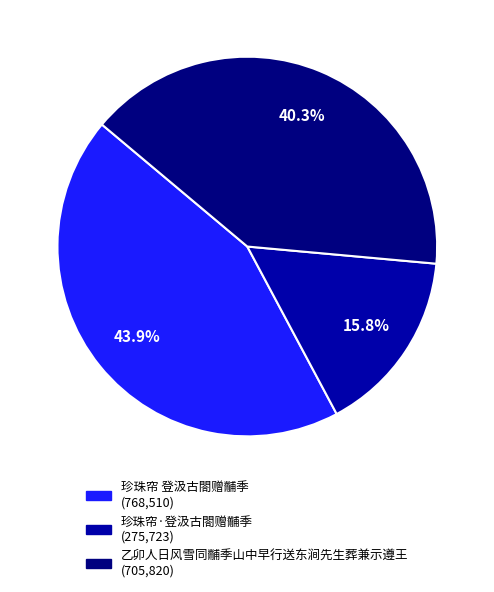

Combined, do 珍珠帘 登汲古閤赠黼季 and 珍珠帘·登汲古閤赠黼季 account for over 50%?

Yes